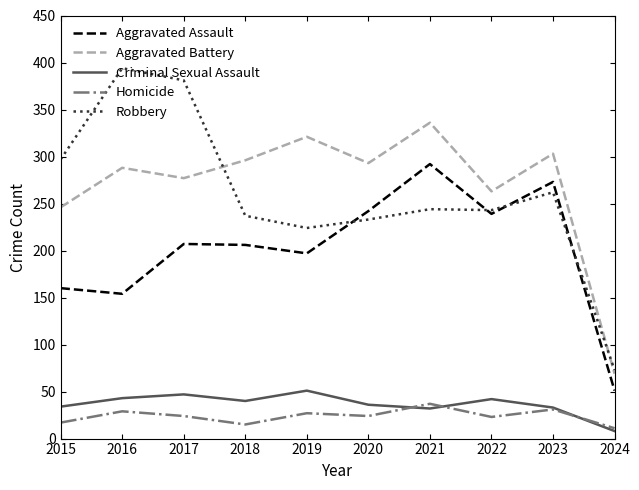

Rank the series by their maximum value, from highest to lowest.

Robbery, Aggravated Battery, Aggravated Assault, Criminal Sexual Assault, Homicide